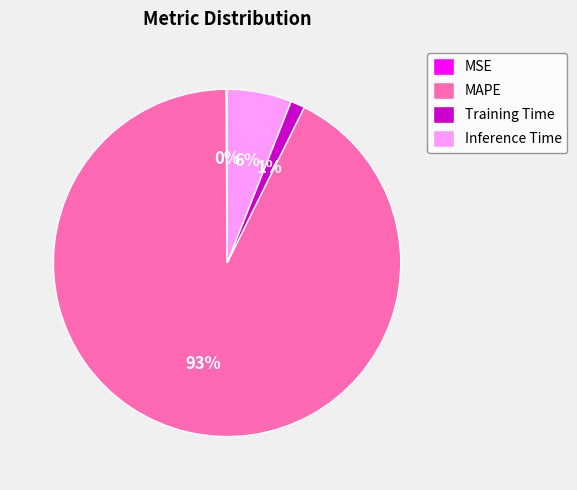

True or false: MAPE accounts for 93% of the total.

True